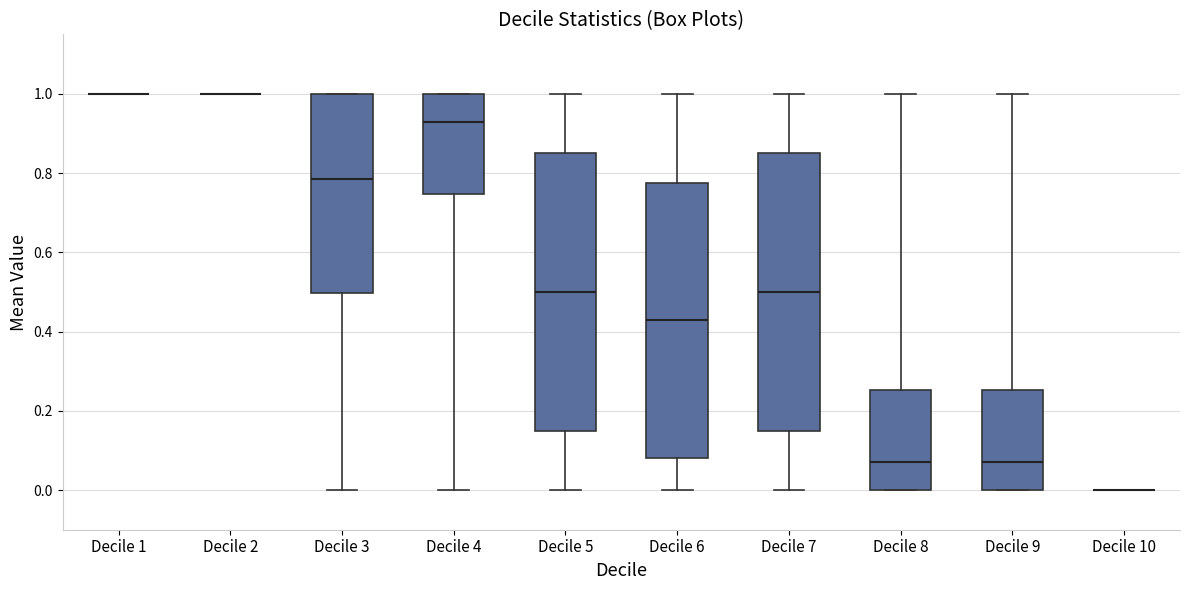

Where does the median line of the box for Decile 7 sit on the y-axis? The values are not printed on the chart, so give them approximately, as read against the axis.

0.50